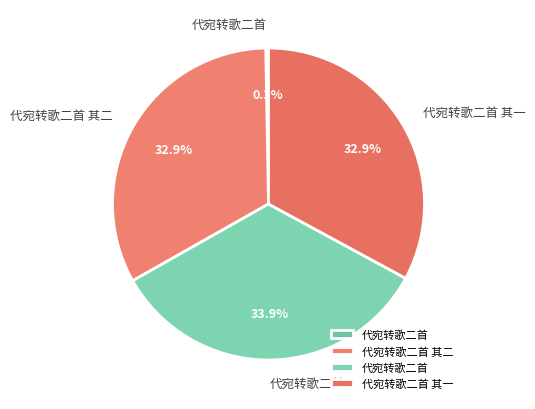

To the nearest percent, what is the difference between the largest and smallest slice percentages?

34%